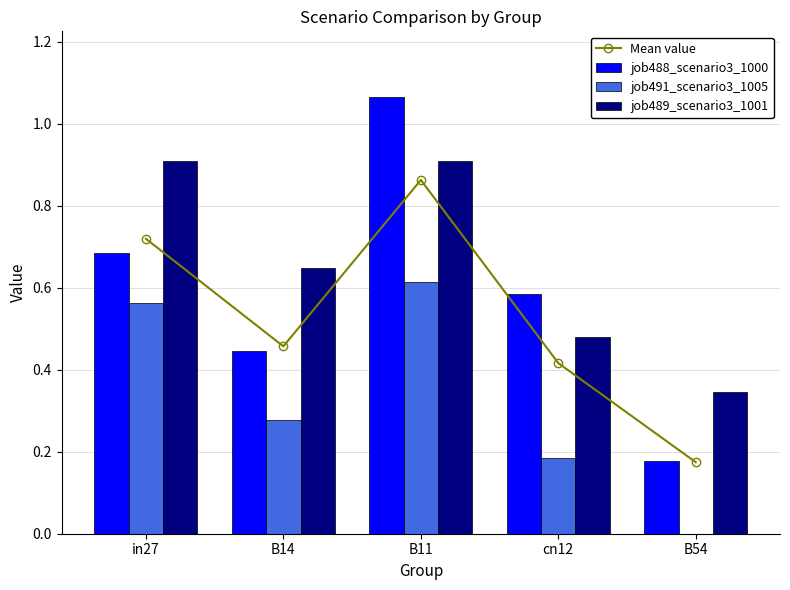

What is the value of the job491_scenario3_1005 bar at the 3rd from the left?

0.6